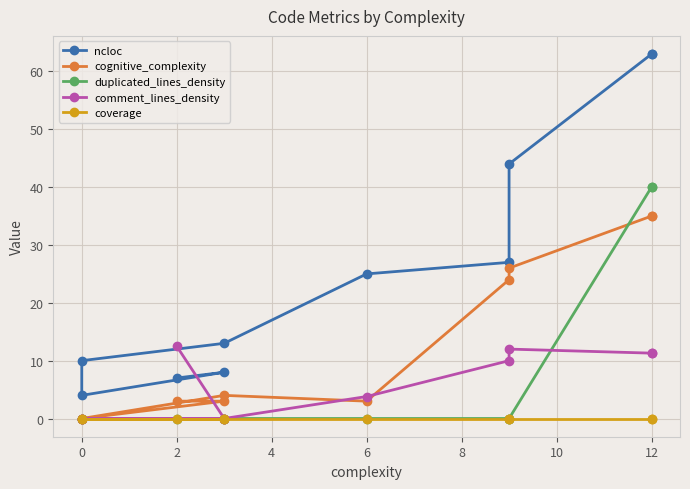

Reading left to right, extract all data points from this chart.

ncloc: 7.0	8.0	4.0	10.0	13.0	25.0	27.0	44.0	63.0	63.0
cognitive_complexity: 3.0	3.0	0.0	0.0	4.0	3.0	24.0	26.0	35.0	35.0
duplicated_lines_density: 0.0	0.0	0.0	0.0	0.0	0.0	0.0	0.0	40.0	40.0
comment_lines_density: 12.5	0.0	0.0	0.0	0.0	3.8	10.0	12.0	11.3	11.3
coverage: 0.0	0.0	0.0	0.0	0.0	0.0	0.0	0.0	0.0	0.0